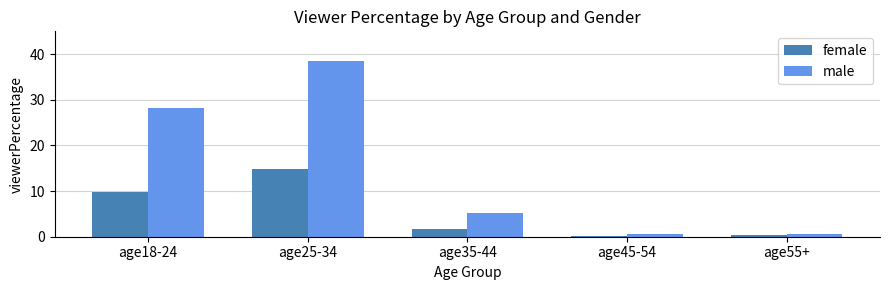

Where does the male series first go above 5?

age18-24